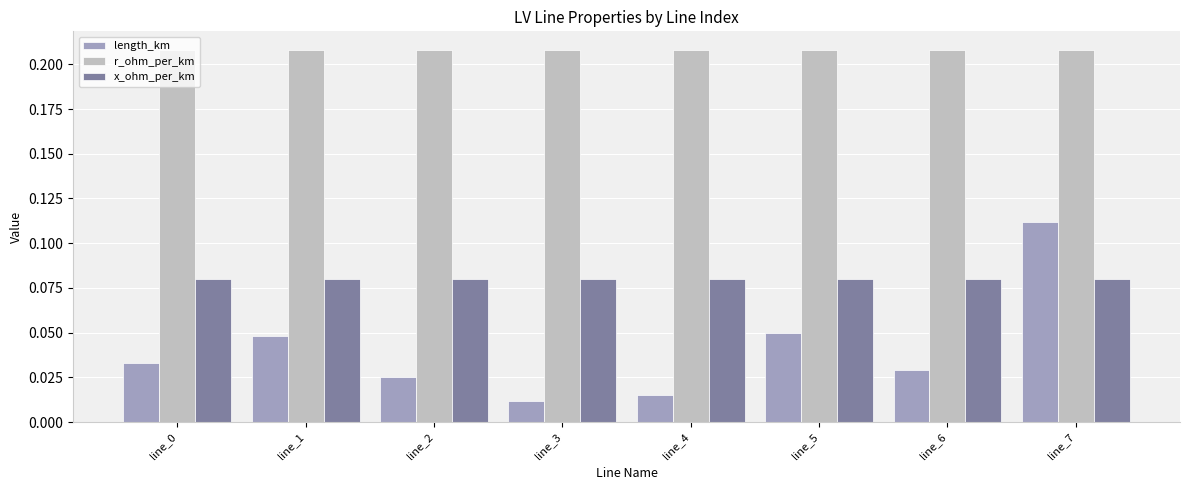

True or false: r_ohm_per_km has a value of 0.3 at line_5.

False